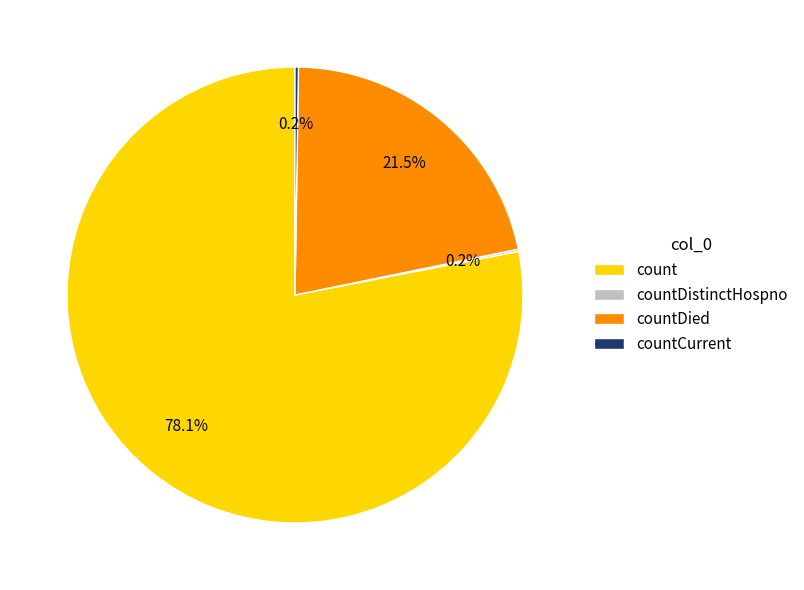

What portion of the pie excludes countDied?

78.5%